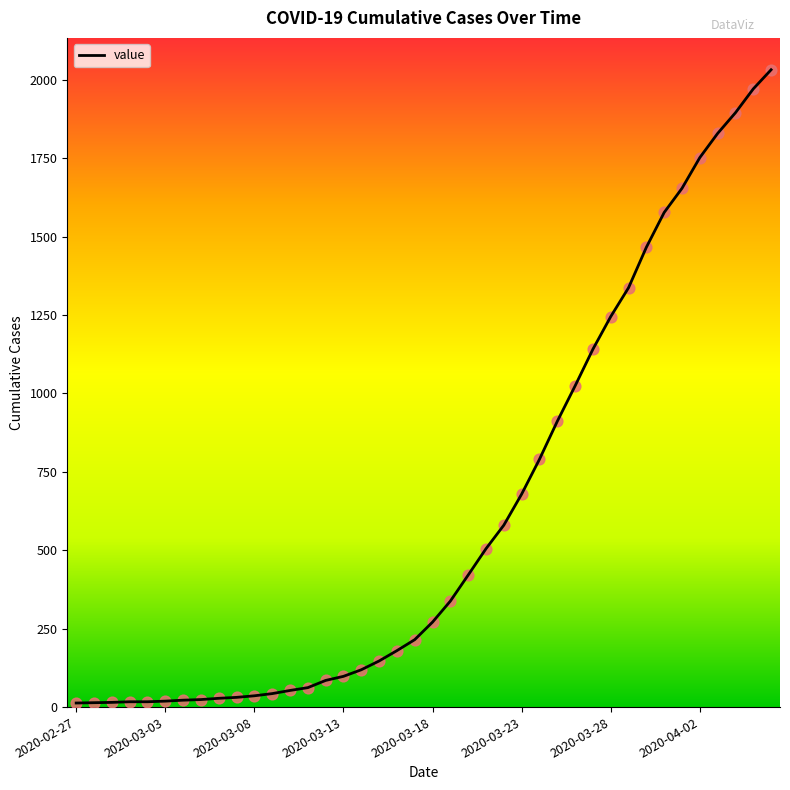

What is the greatest value displayed?

2032